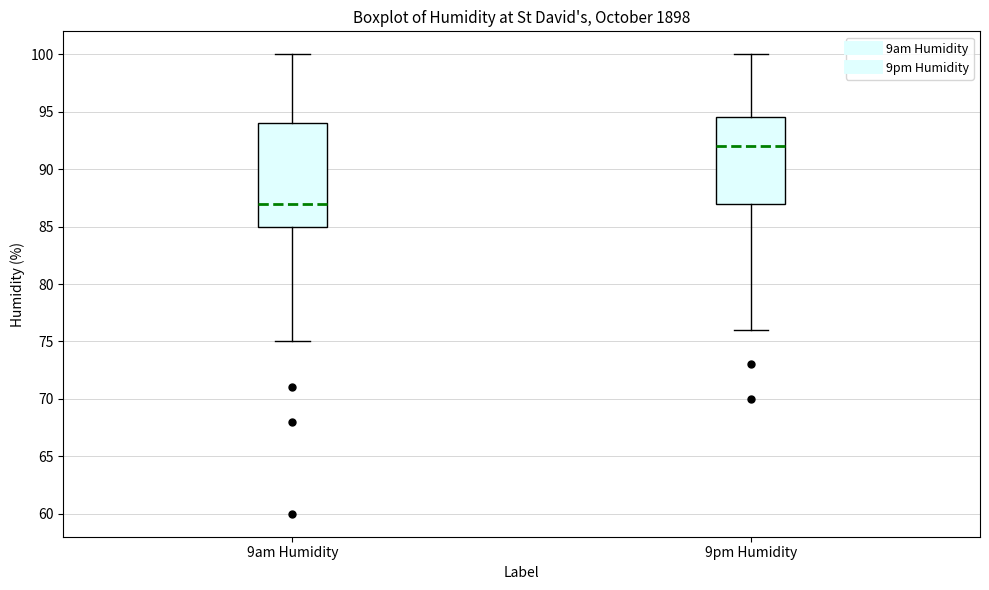

Where is the lower edge of the box for 9pm Humidity on the y-axis? The values are not printed on the chart, so give them approximately, as read against the axis.

87.0